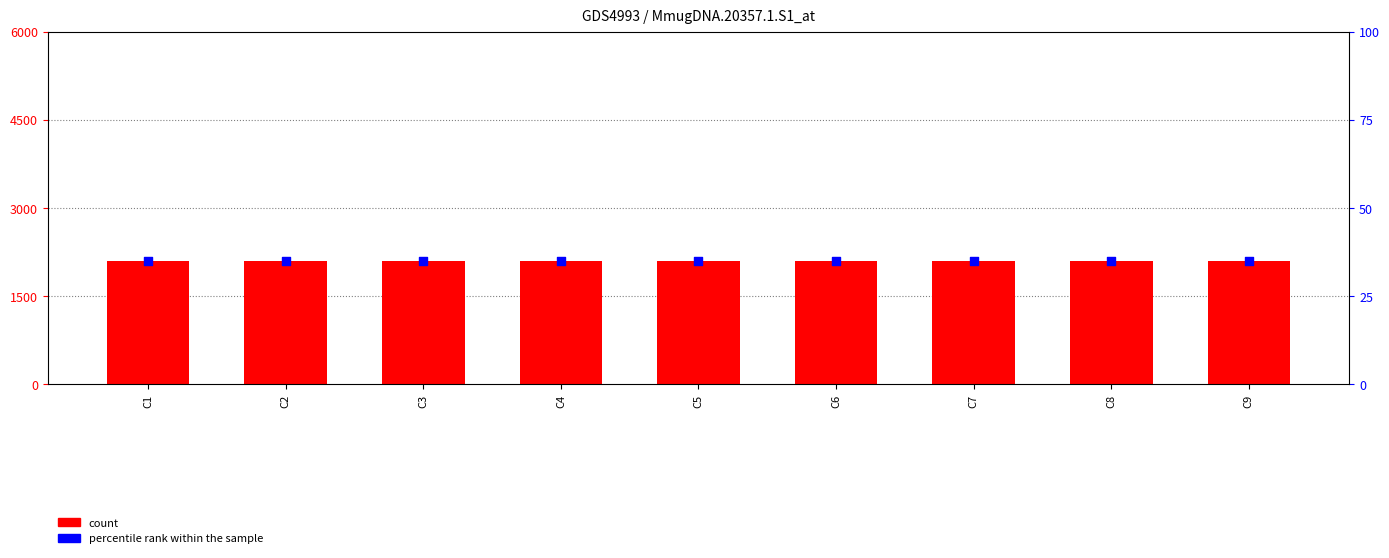

Which series reaches the minimum Y coordinate?

percentile rank within the sample